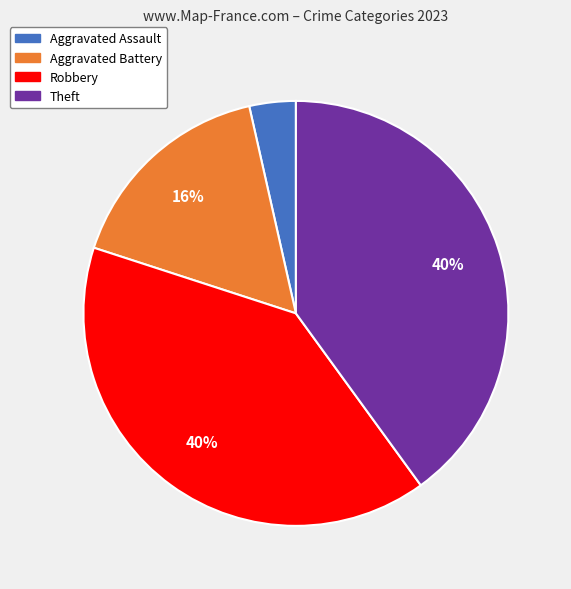

Does any single category account for the majority?

No